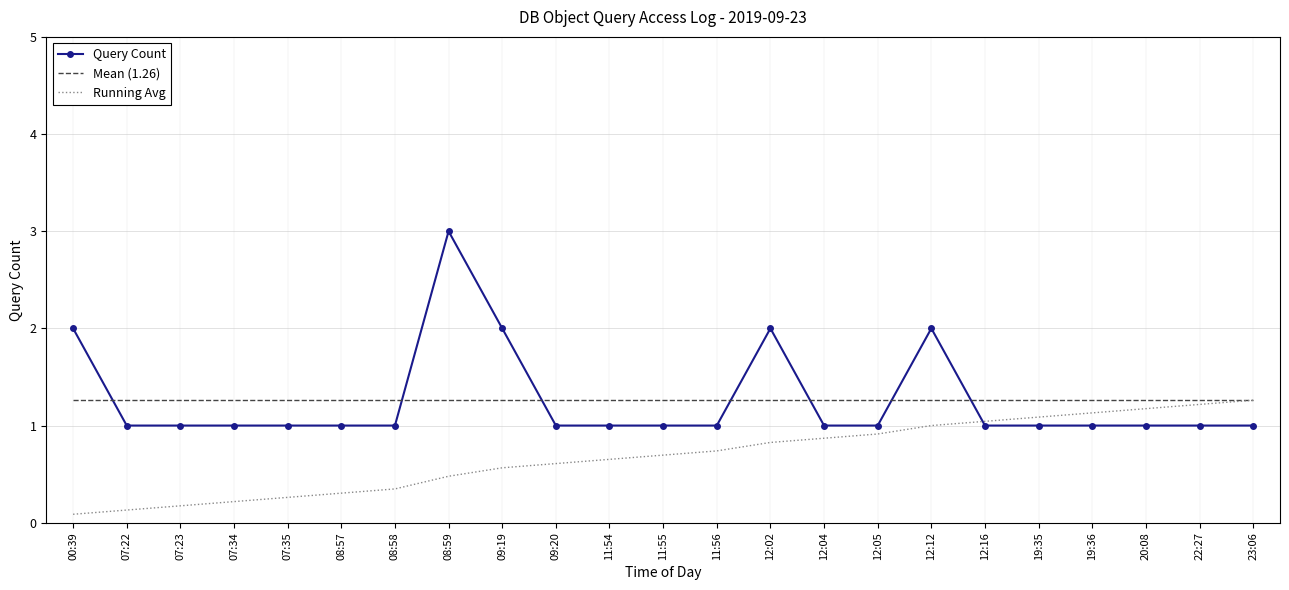

What is the minimum value for Running Avg?

0.1